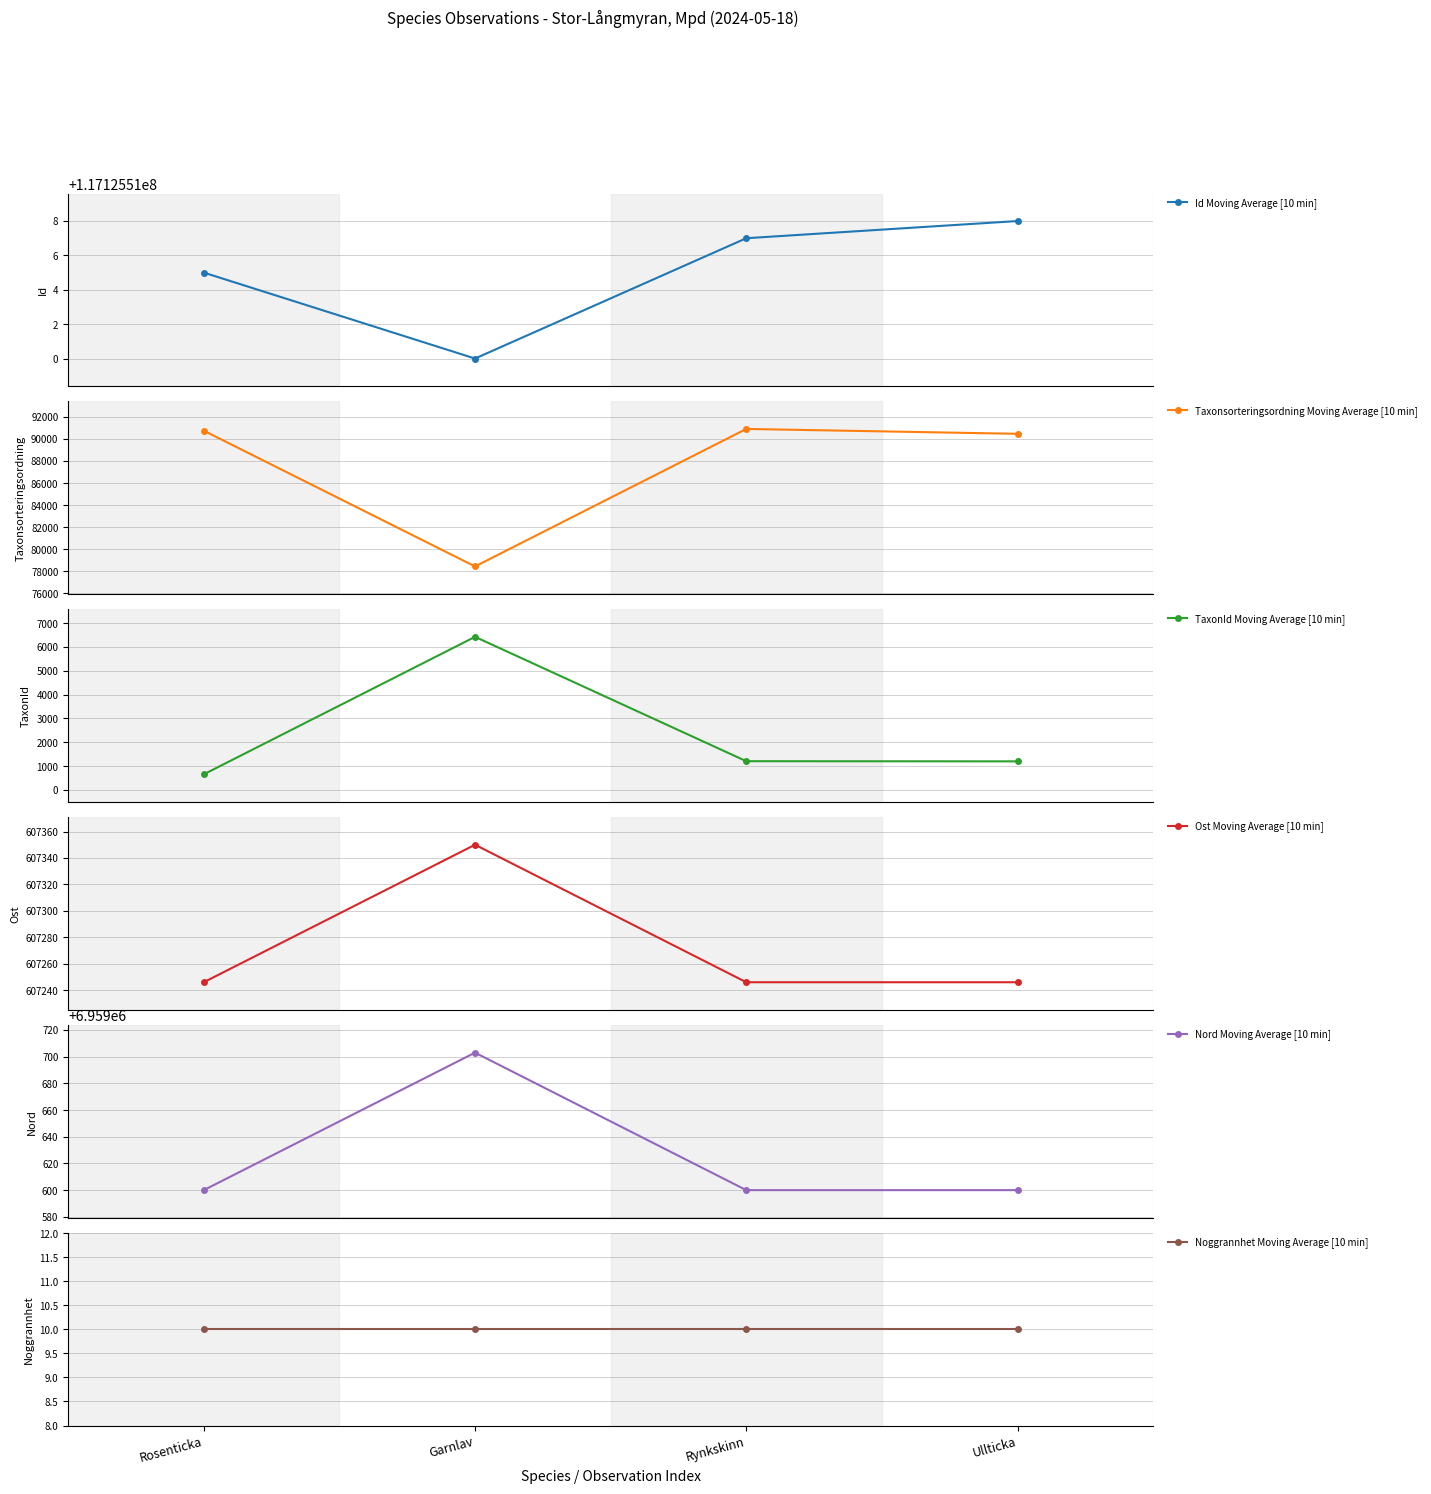

Which has a higher value, Garnlav or Ullticka?

Ullticka